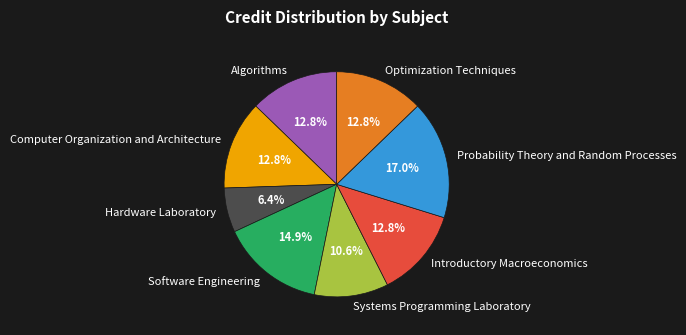

Is it true that Probability Theory and Random Processes is 3% of the pie?

False